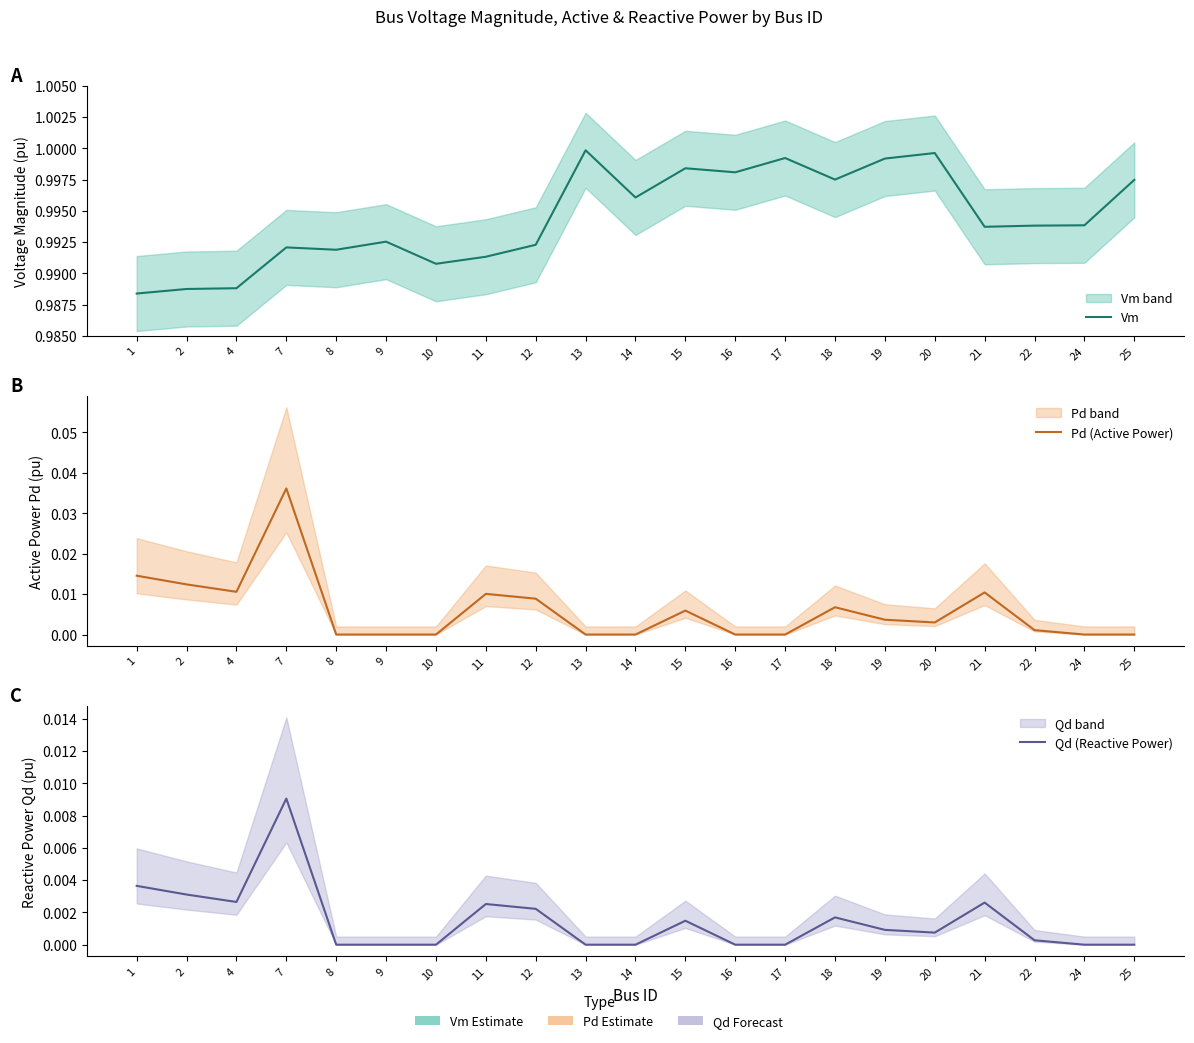

True or false: Qd (Reactive Power) and Pd (Active Power) cross at least once.

False